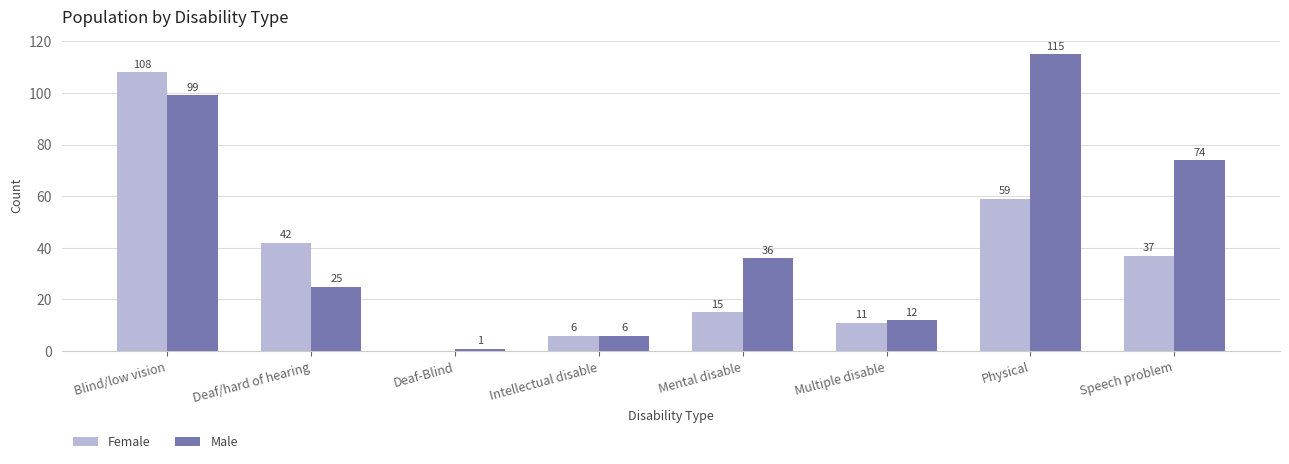

Reading left to right, what are all the values shown in this chart?

Female: 108	42	0	6	15	11	59	37
Male: 99	25	1	6	36	12	115	74